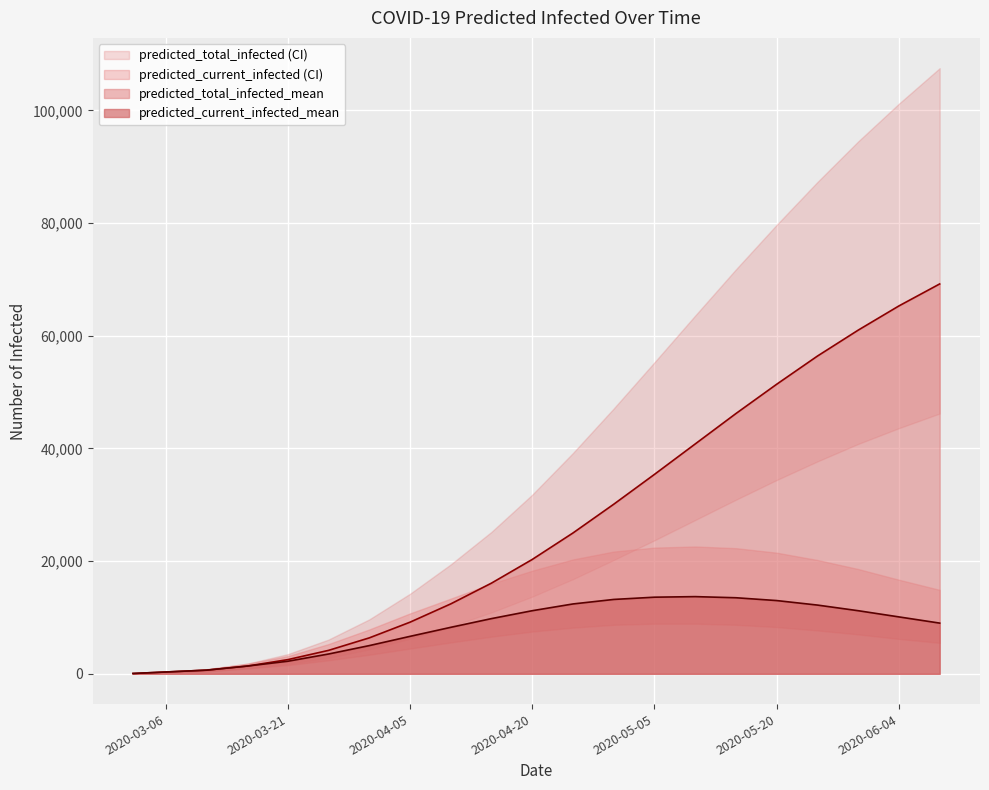

Which series has the widest spread of values?

predicted_total_infected_upper